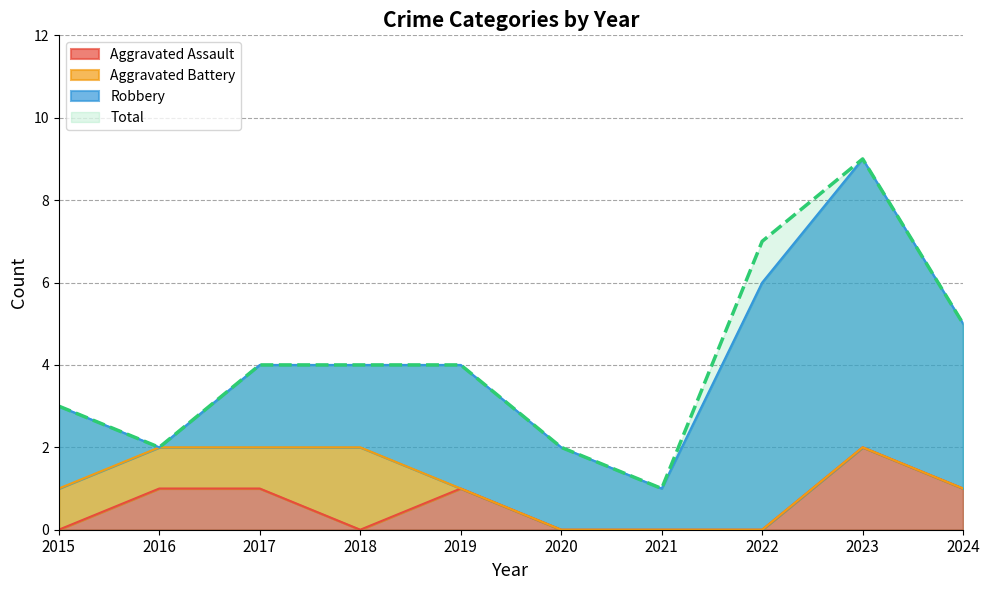

What is the sum of all Total values?

41